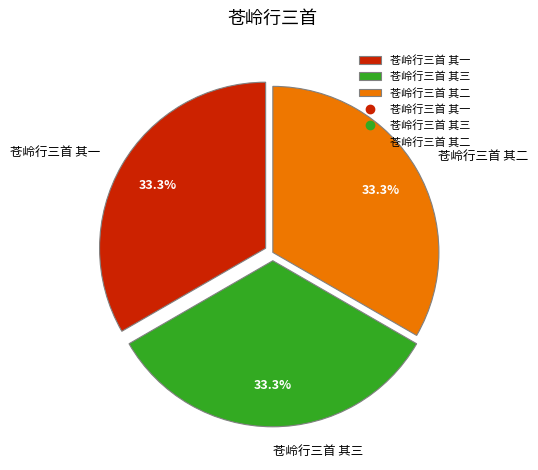

Is there a majority slice in this chart?

No